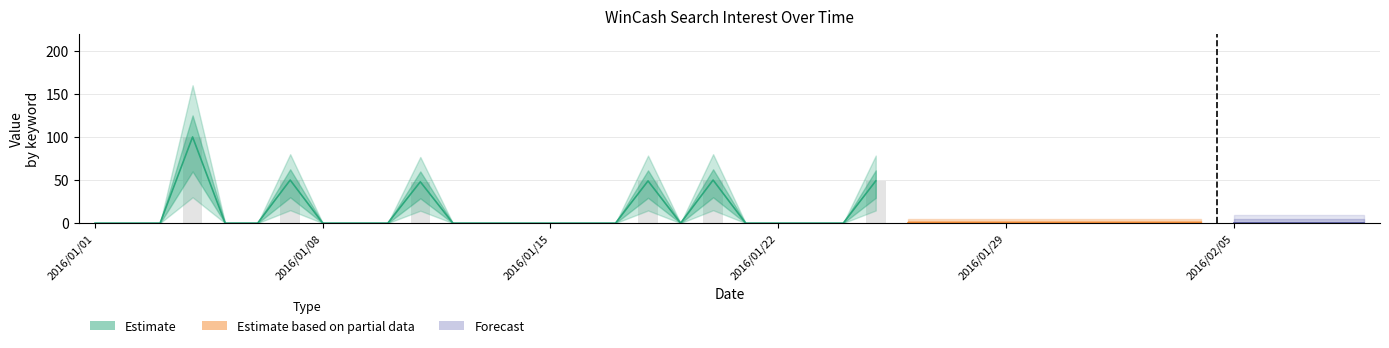

Reading left to right, list all the values displayed in this chart.

0	0	0	100	0	0	50	0	0	0	48	0	0	0	0	0	0	49	0	50	0	0	0	0	49	0	0	0	0	0	0	0	0	0	0	0	0	0	0	0